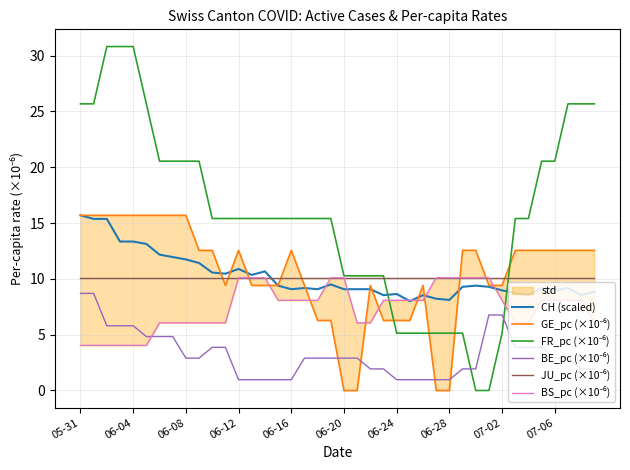

Which series ends up on top after the final intersection of FR_pc (×10⁻⁶) and JU_pc (×10⁻⁶)?

FR_pc (×10⁻⁶)